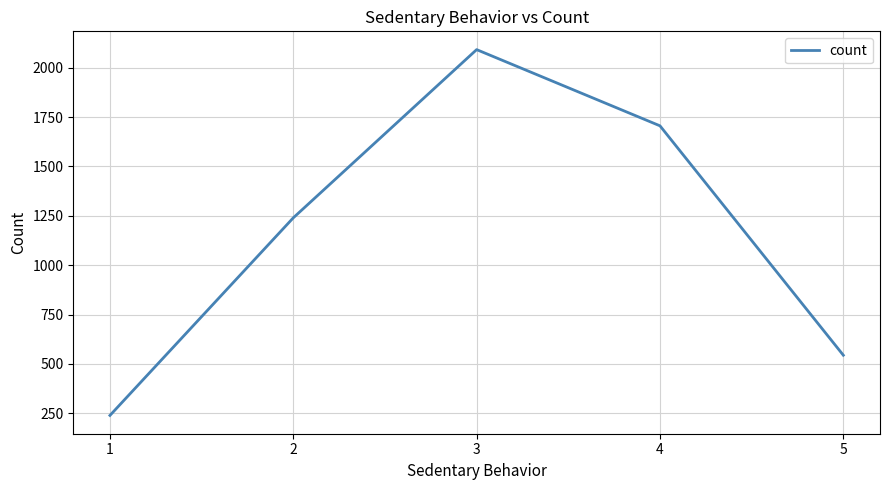

What is the maximum value shown in the chart?

2092